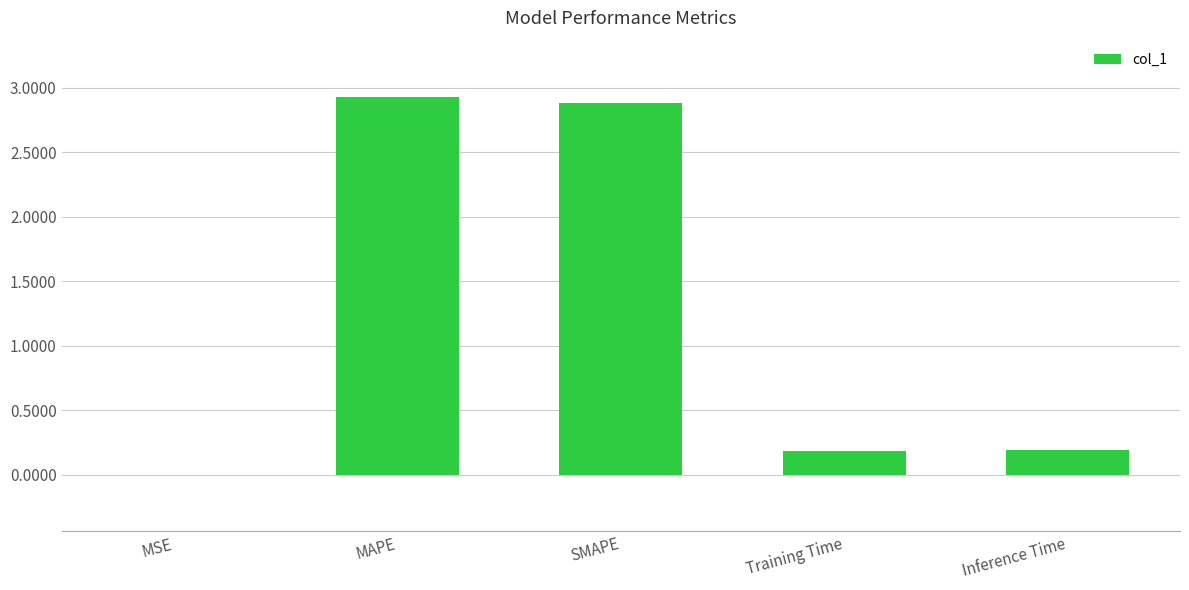

The value at SMAPE is 2.9. True or false?

True